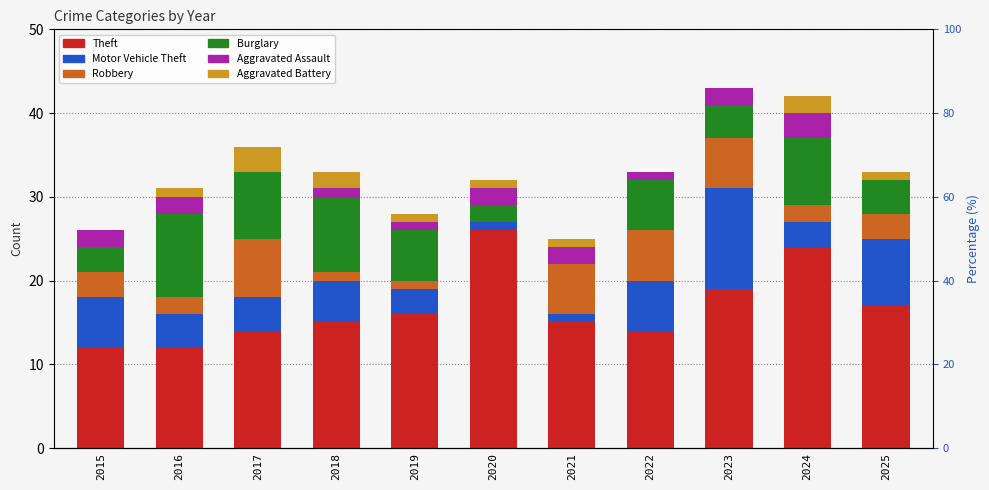

Does the chart contain any negative values?

No